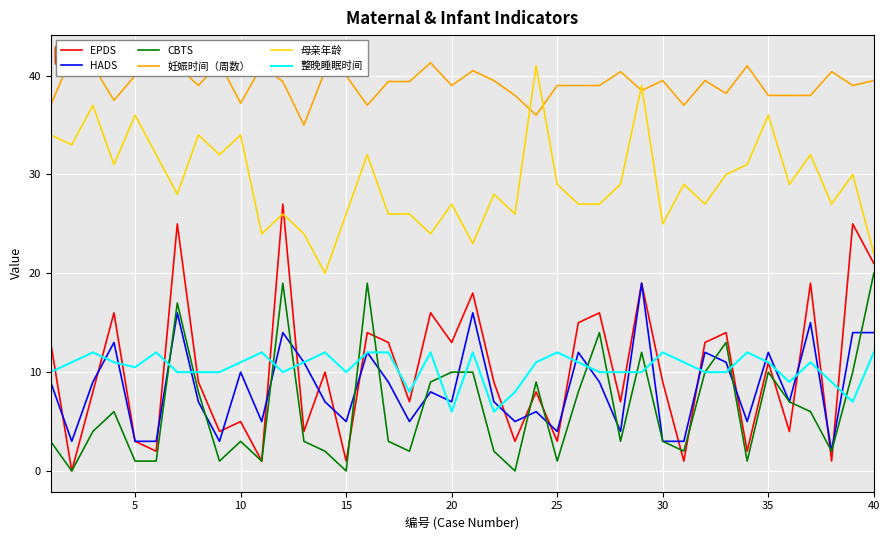

True or false: 妊娠时间（周数） and HADS cross at least once.

False